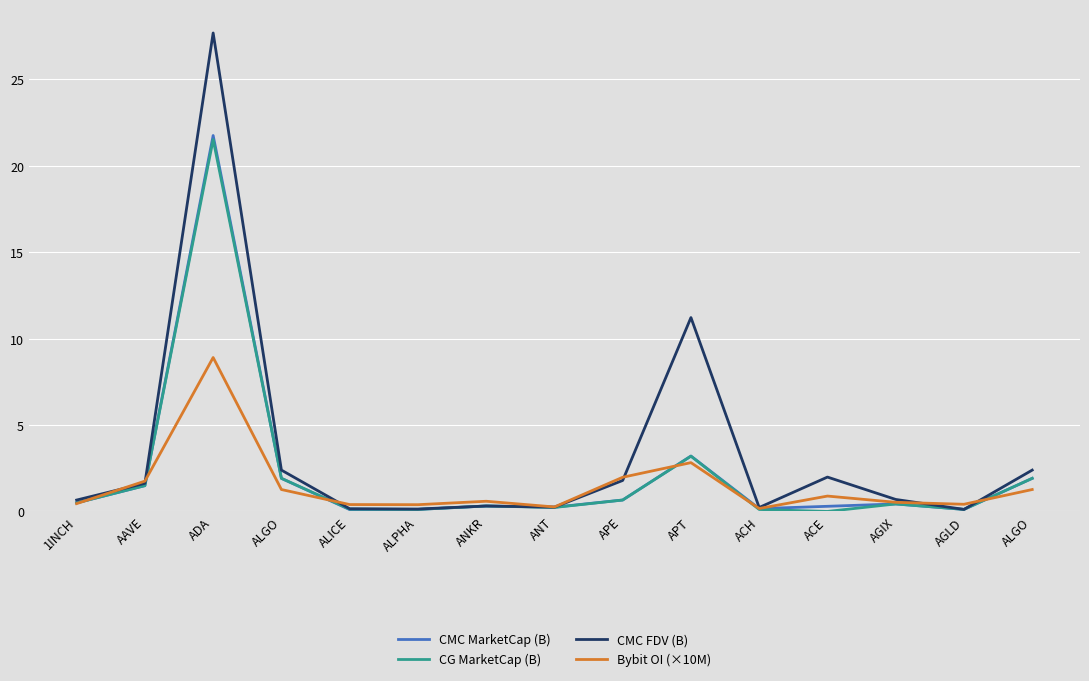

How many lines are shown in the chart?

4